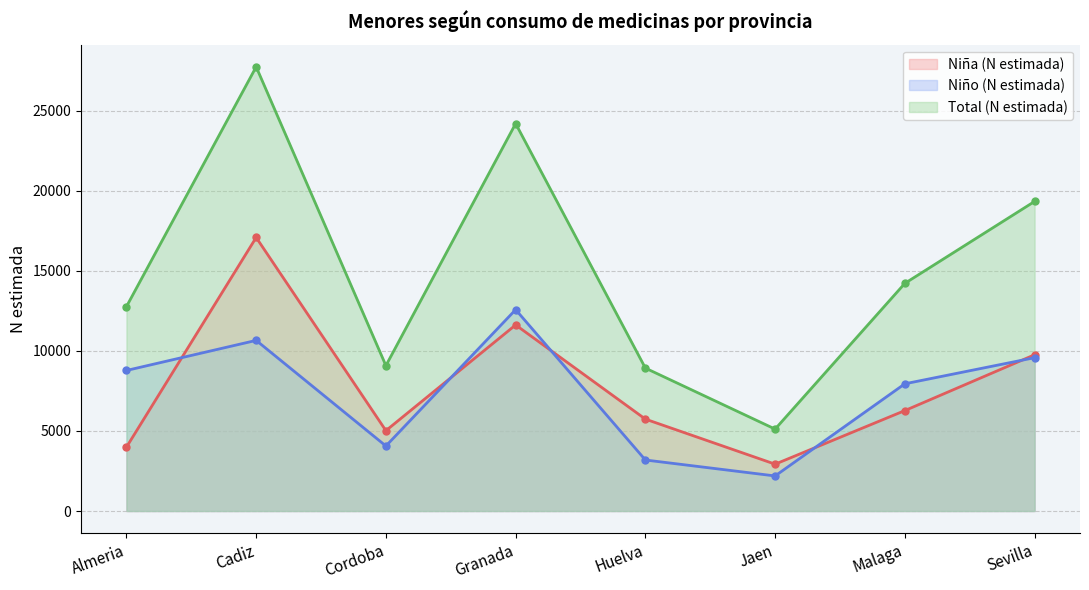

What is the average value of the Total (N estimada) series?

15175